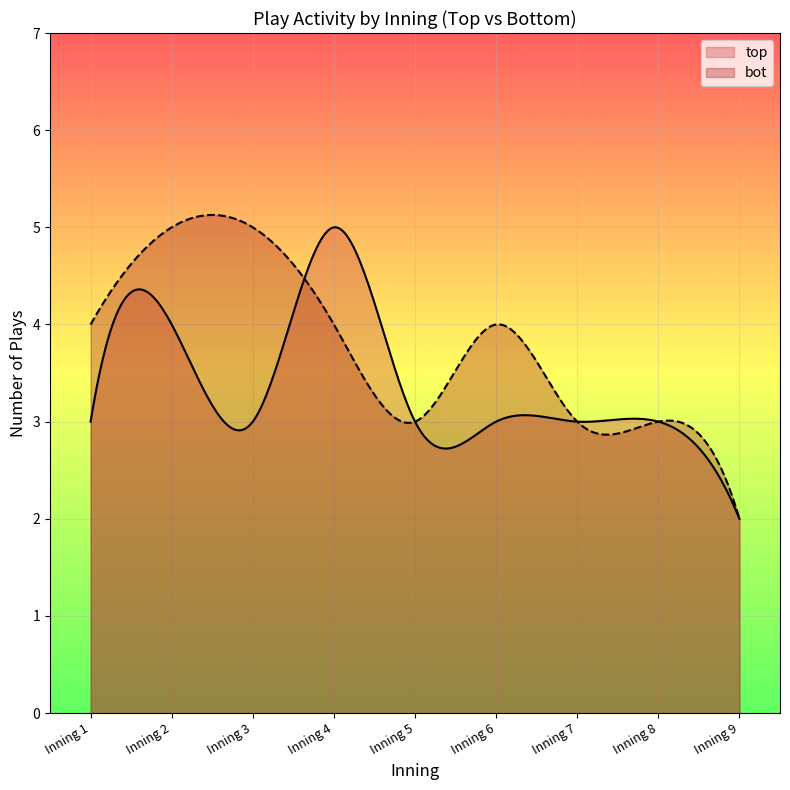

Which series has the largest range (max minus min)?

bot